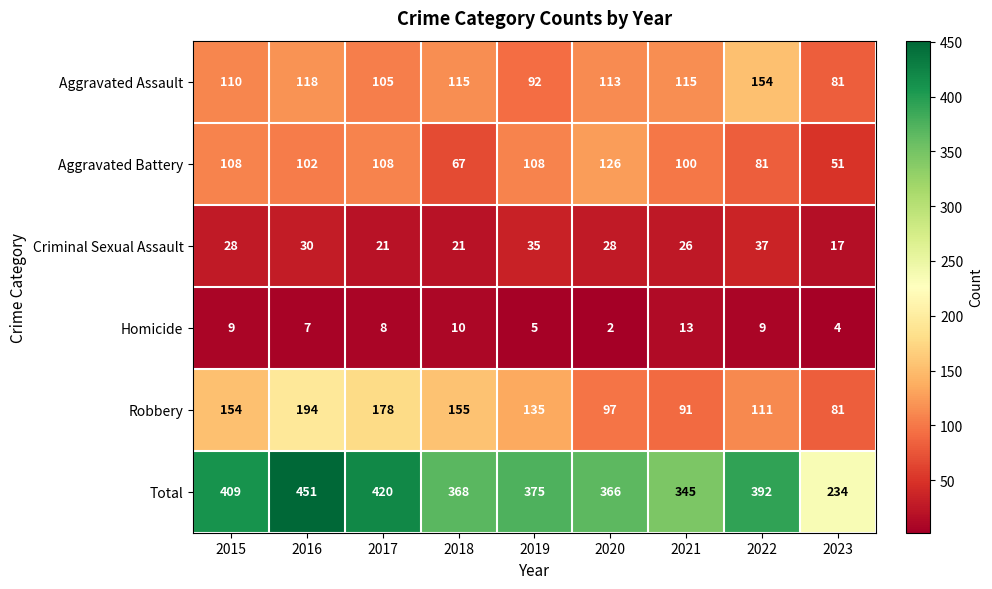

Where is Robbery nearest to the value 137?

2019